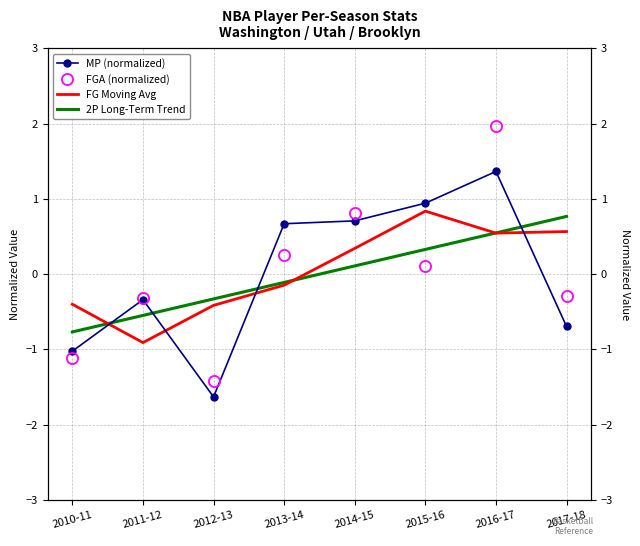

Is this an area chart (filled region under the line)?

No